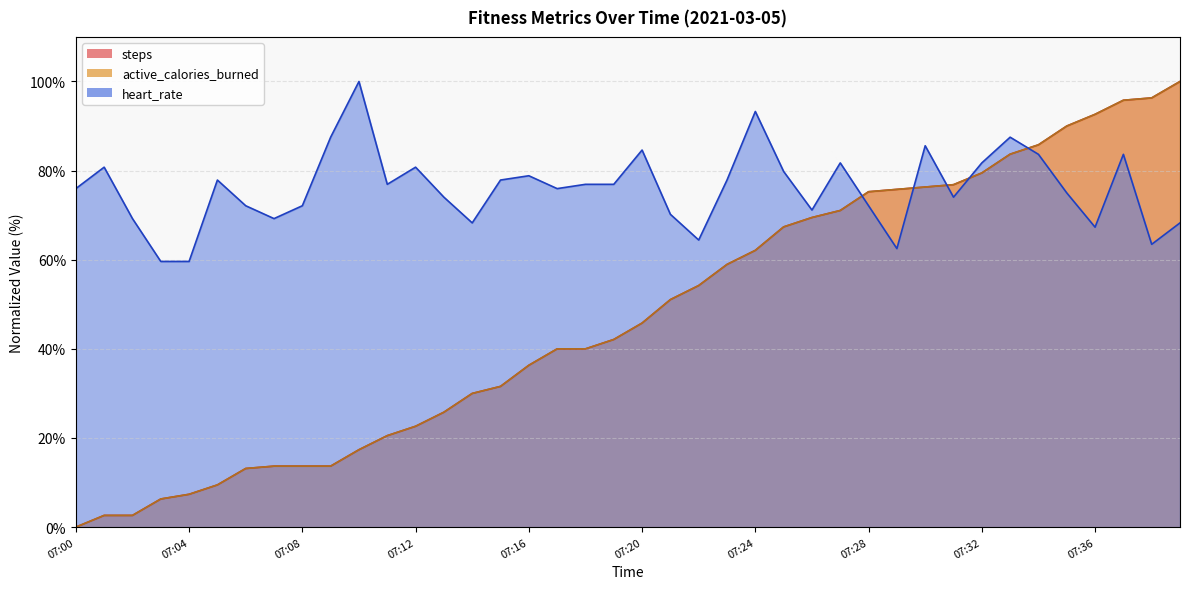

Which category has the lowest value across all series?

07:00